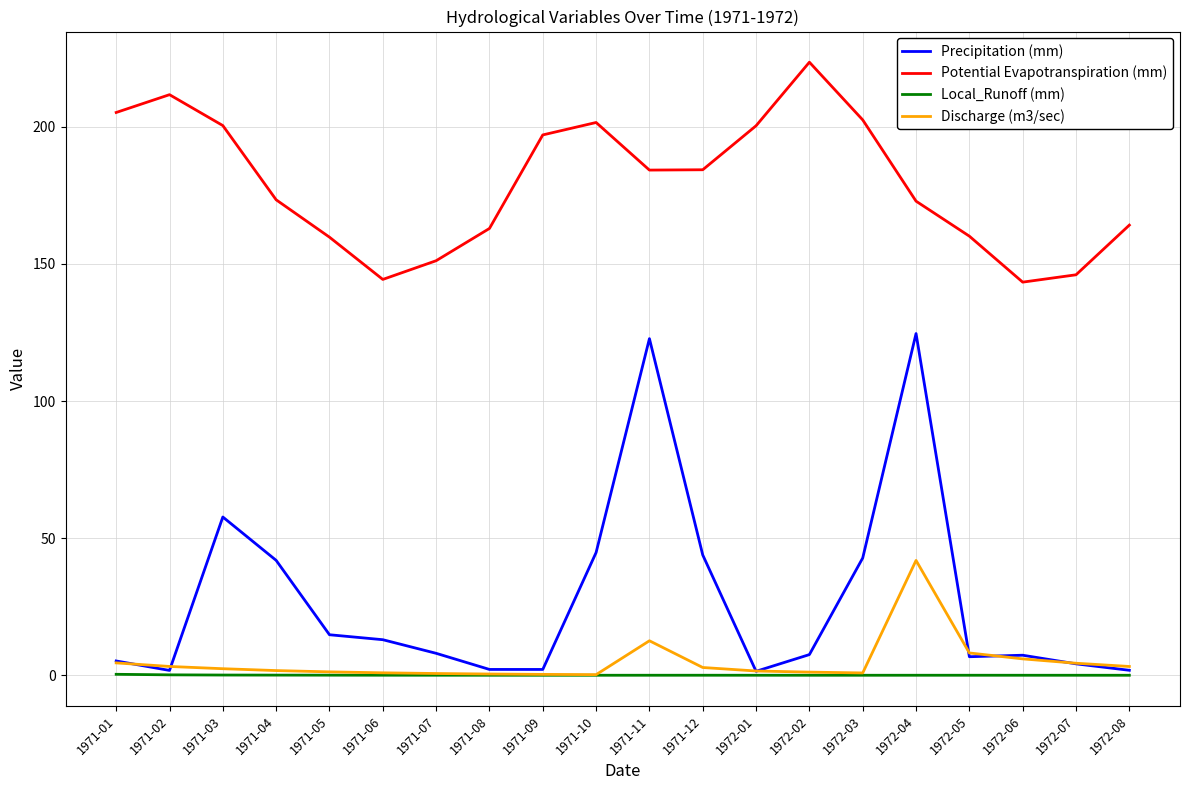

List the series in order of their peak value, lowest first.

Local_Runoff (mm), Discharge (m3/sec), Precipitation (mm), Potential Evapotranspiration (mm)